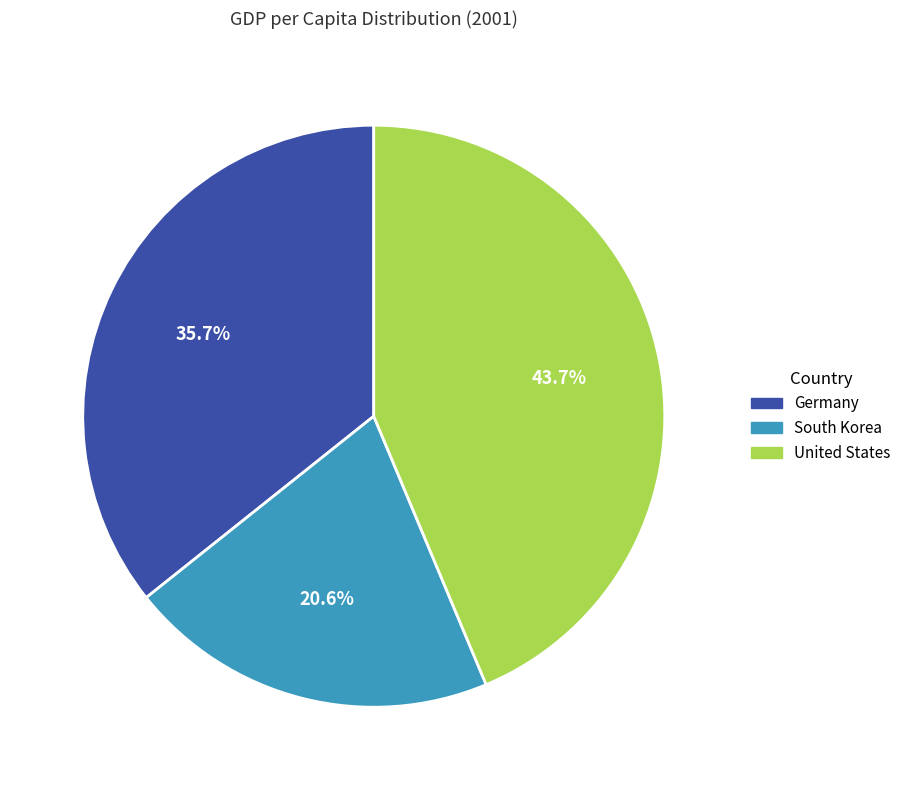

What is the ratio of the value at United States to the value at Germany?

1.2